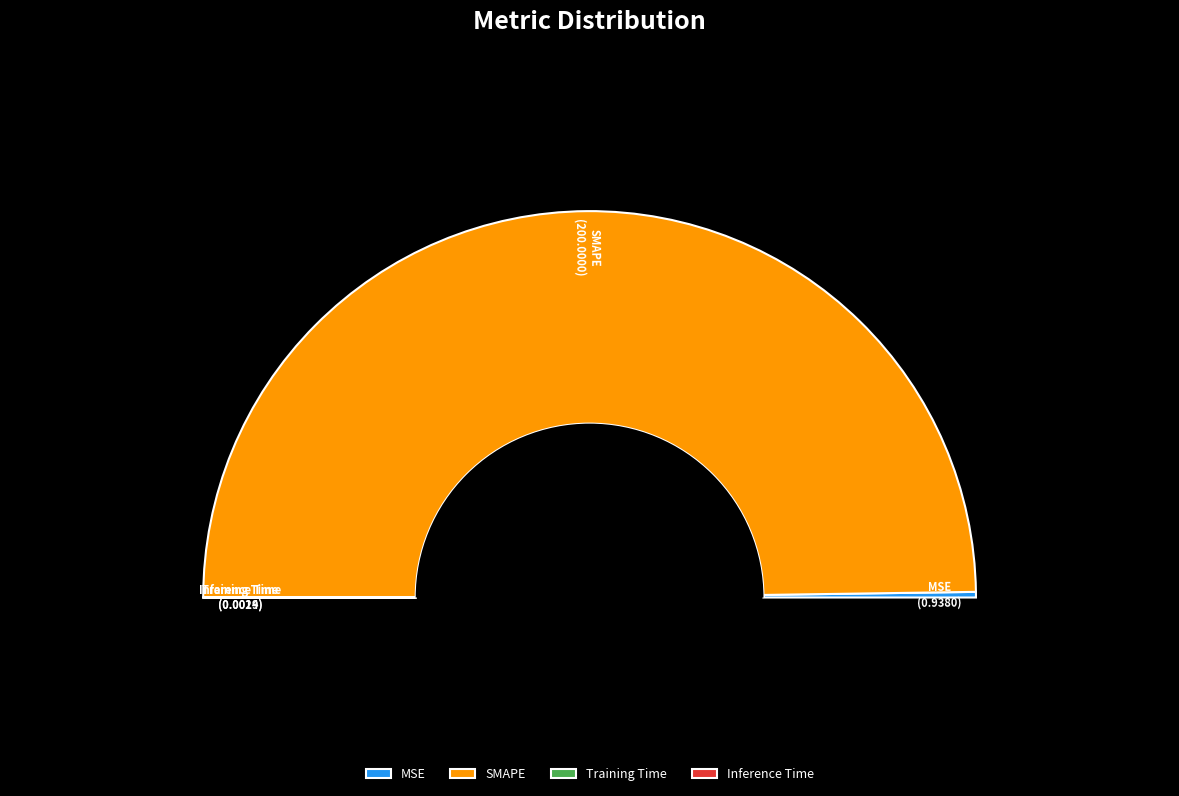

Which category has the biggest portion of the pie?

SMAPE